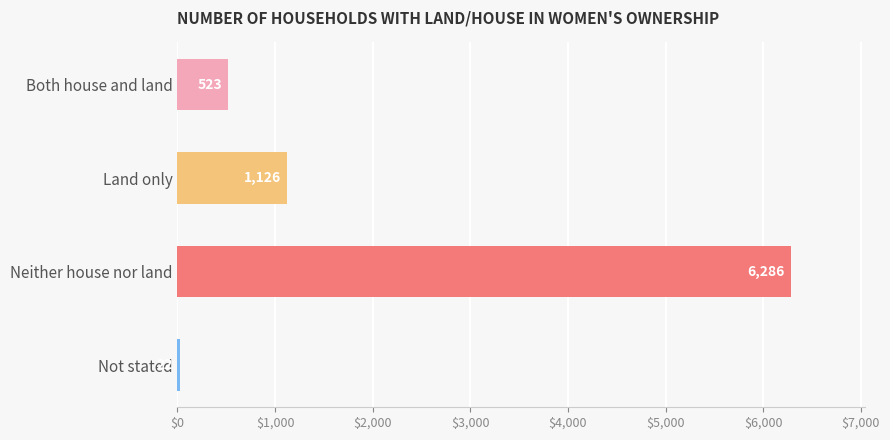

What is the sum of the values at Land only and Both house and land?

1649